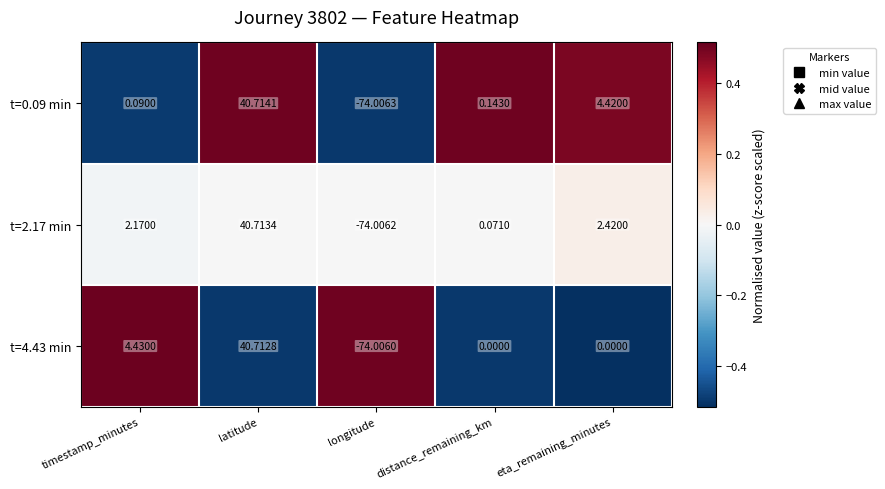

At which category does the chart reach its minimum across all series?

longitude